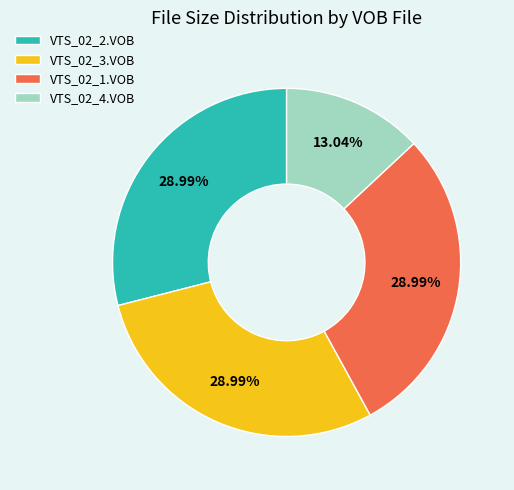

To the nearest percent, what portion does VTS_02_4.VOB represent?

13%